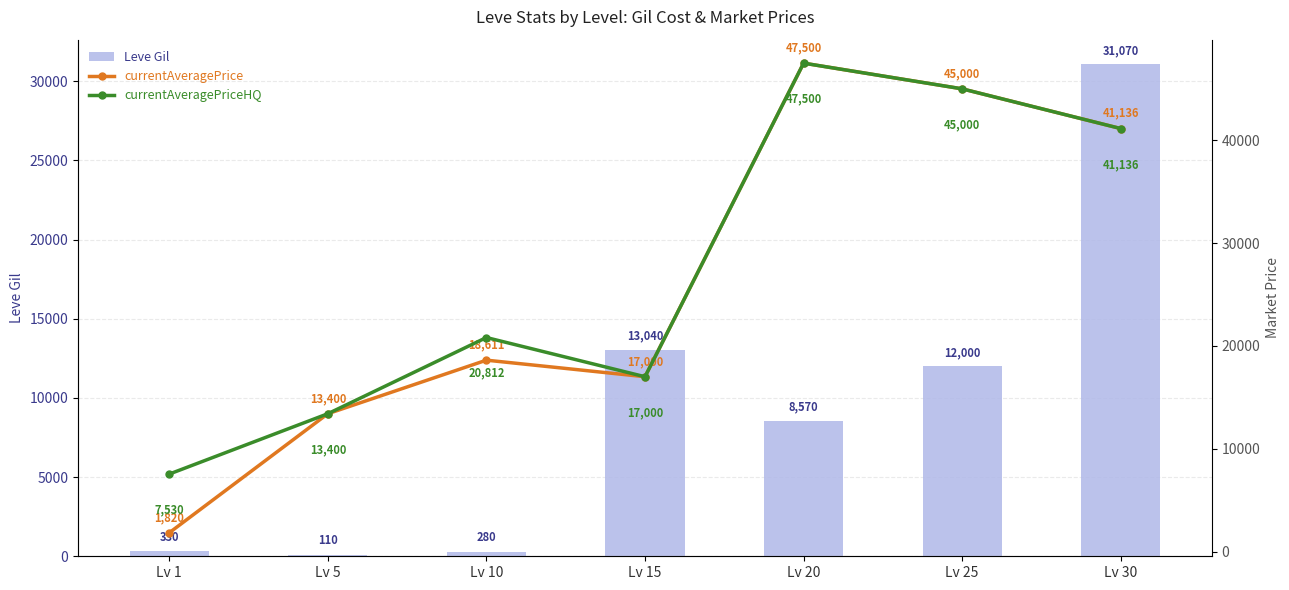

What are all the series names shown in the legend?

Leve Gil, currentAveragePrice, currentAveragePriceHQ